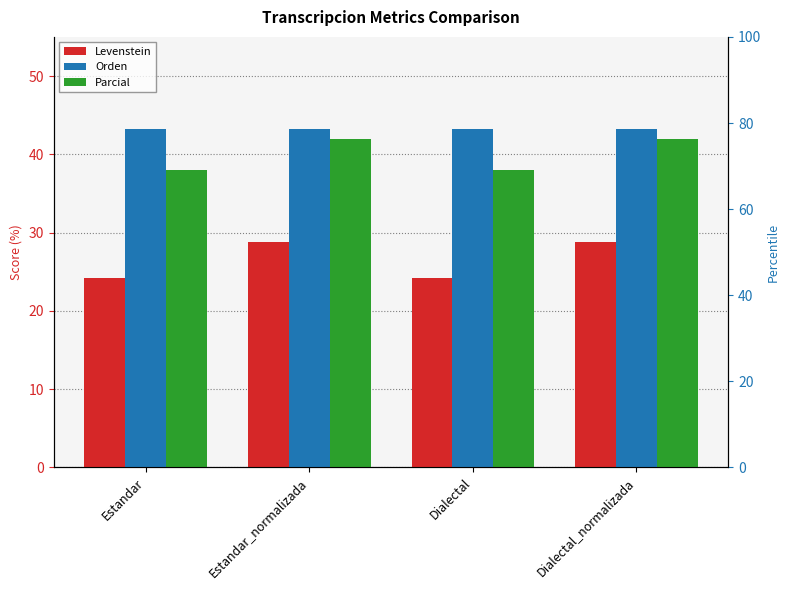

Reading right to left, list all the values displayed in this chart.

Levenstein: Dialectal_normalizada=28.8	Dialectal=24.2	Estandar_normalizada=28.8	Estandar=24.2
Orden: Dialectal_normalizada=43.2	Dialectal=43.2	Estandar_normalizada=43.2	Estandar=43.2
Parcial: Dialectal_normalizada=42.0	Dialectal=38.0	Estandar_normalizada=42.0	Estandar=38.0